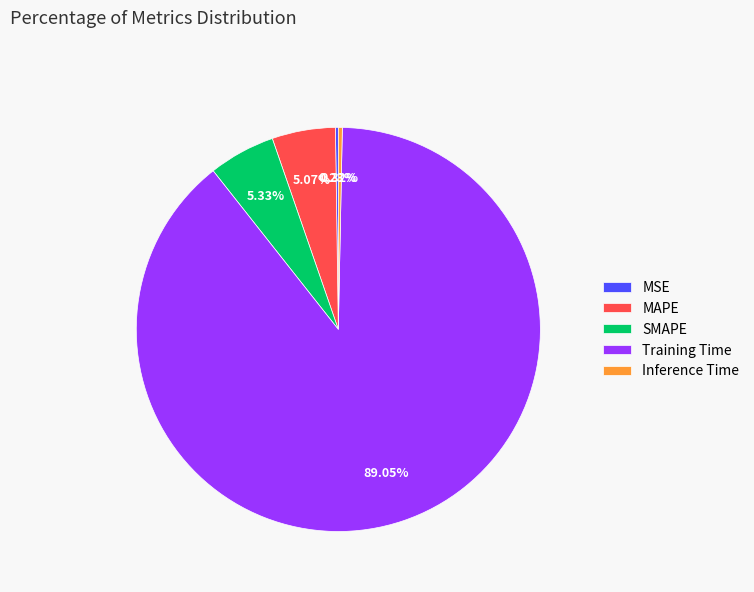

What percentage do Training Time and SMAPE together represent?

94.4%